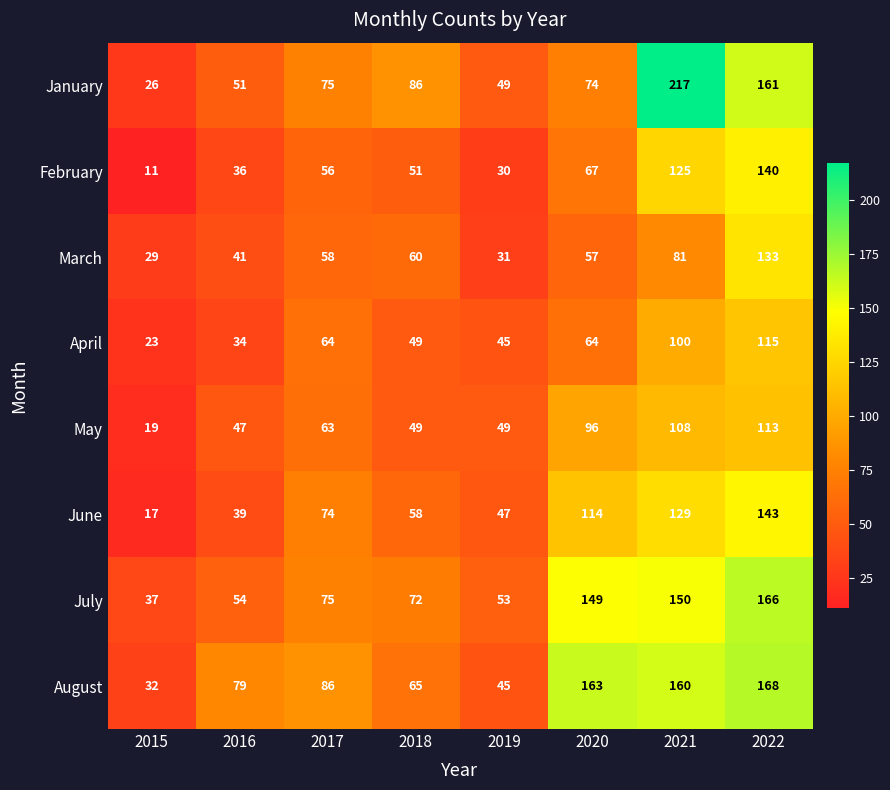

Between 2015 and 2016, which series saw the biggest shift?

August